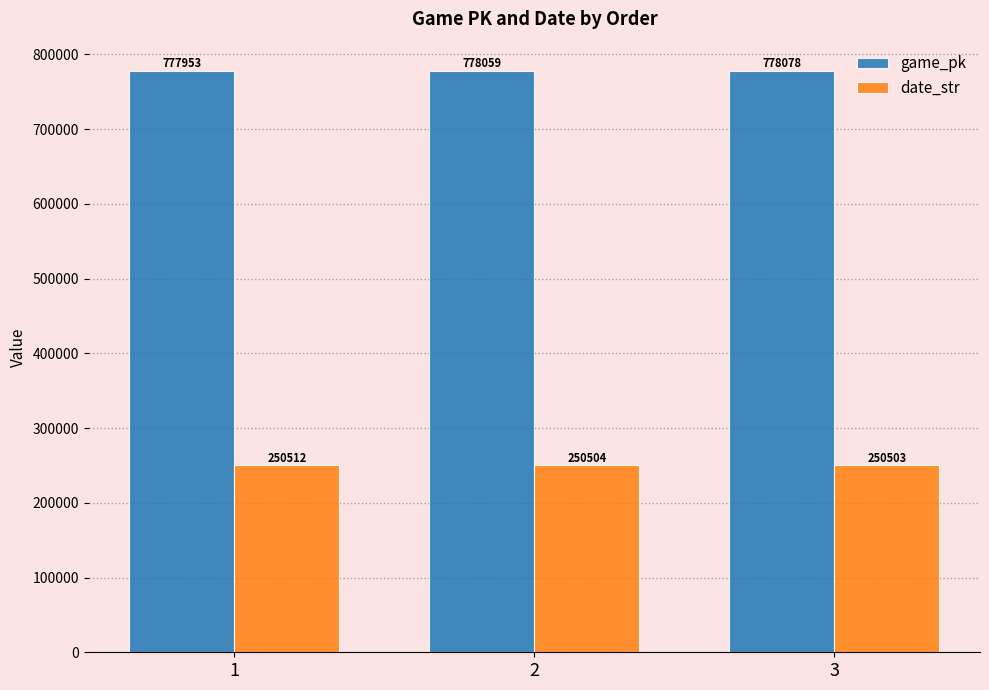

List the labels in order of game_pk value, largest first.

3, 2, 1